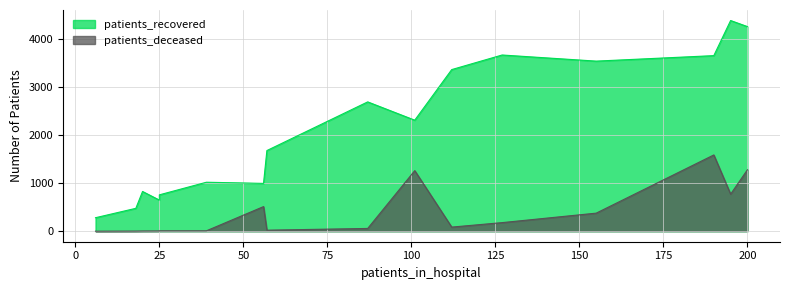

List the series in order of their overall mean, highest first.

patients_recovered, patients_deceased